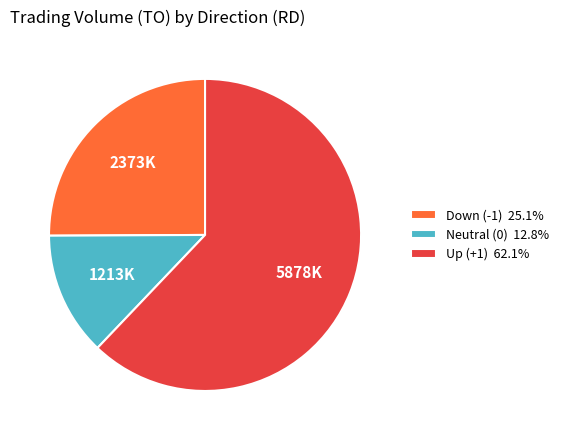

Is there any slice that represents more than half of the pie?

Yes